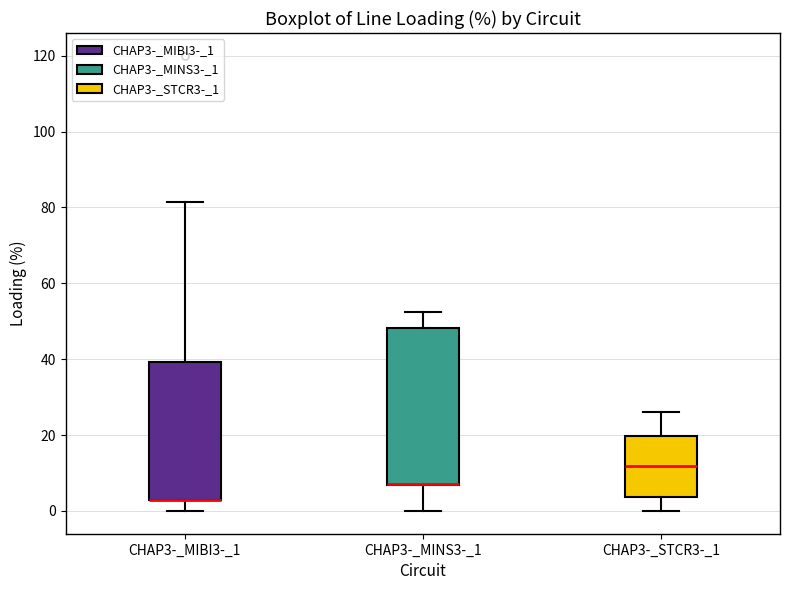

Which box is the tallest, from its lower edge to its upper edge?

CHAP3-_MINS3-_1